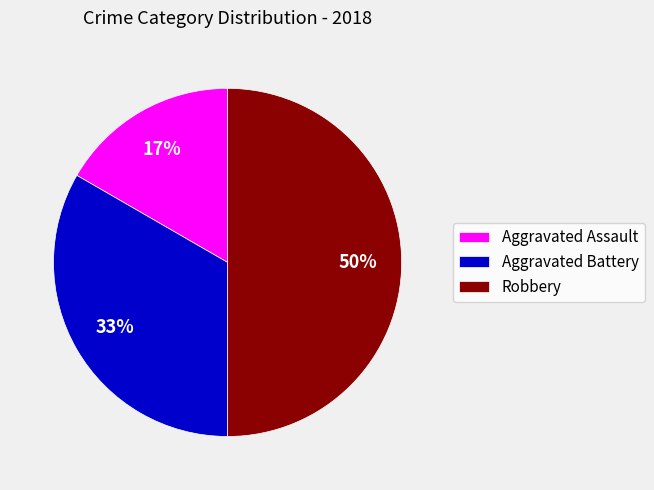

How many slices are in this pie chart?

3